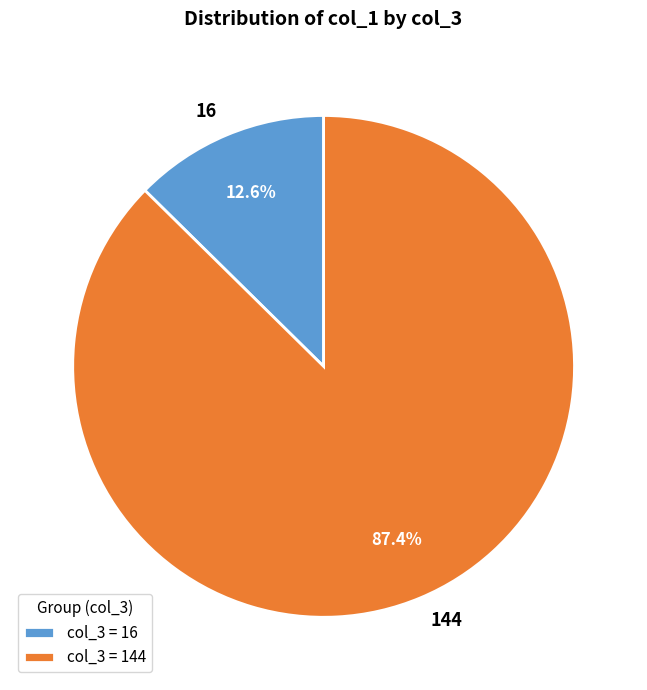

Rank the categories by value from highest to lowest.

col_3 = 144, col_3 = 16